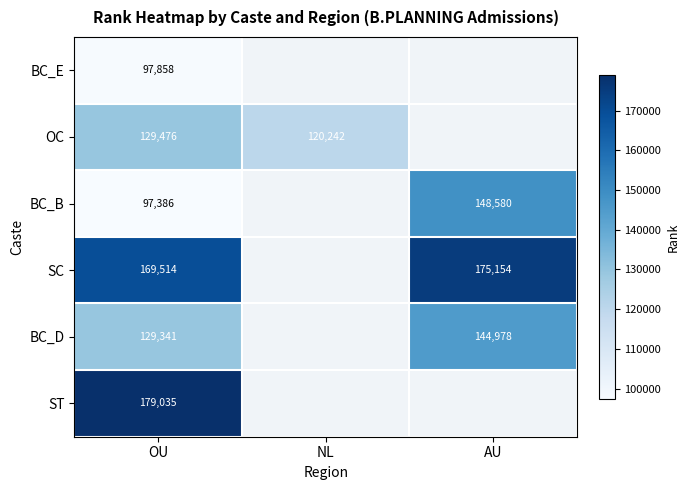

Is it true that SC equals 169514 at OU?

True